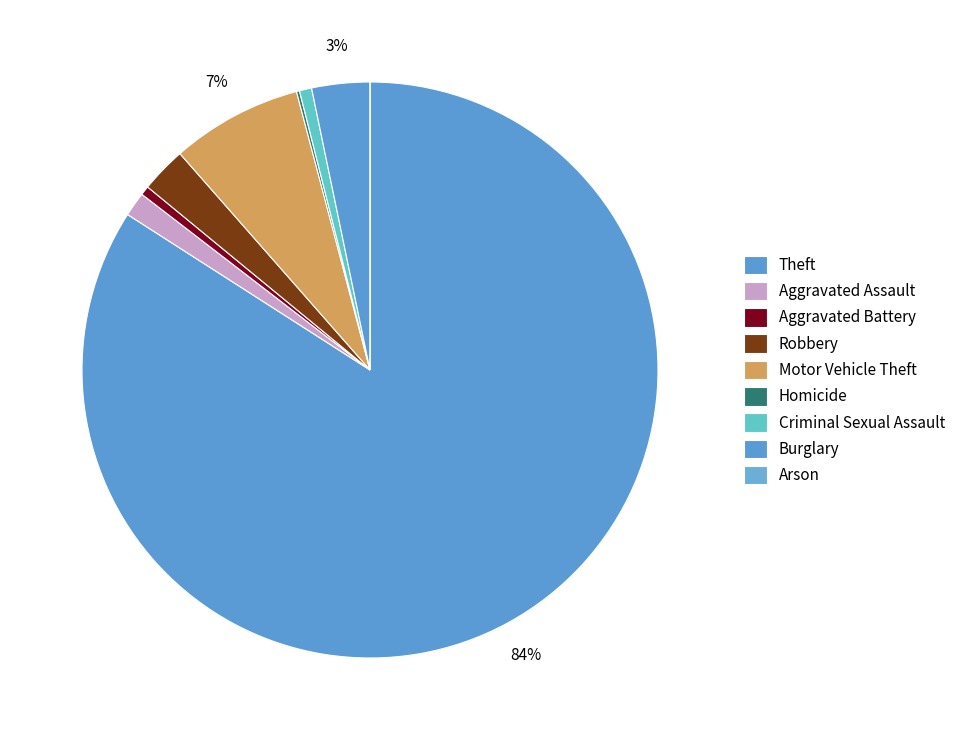

How many slices are in this pie chart?

9